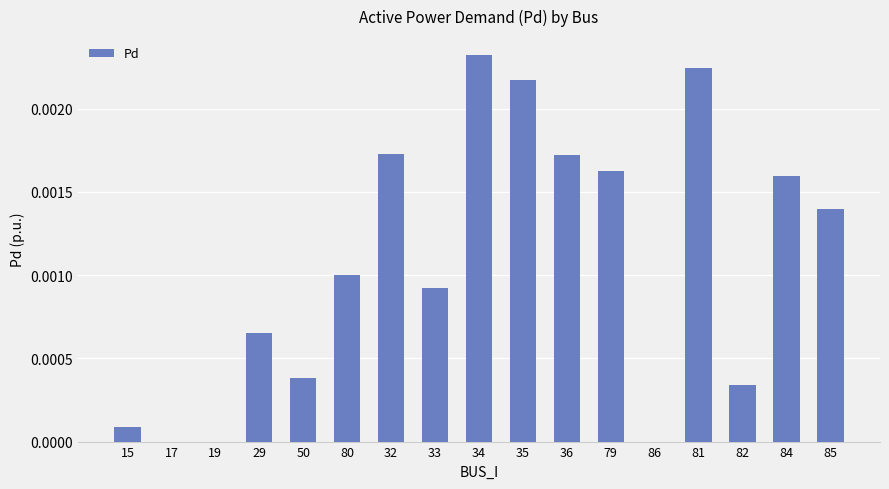

The value at 79 is 0.0. True or false?

True